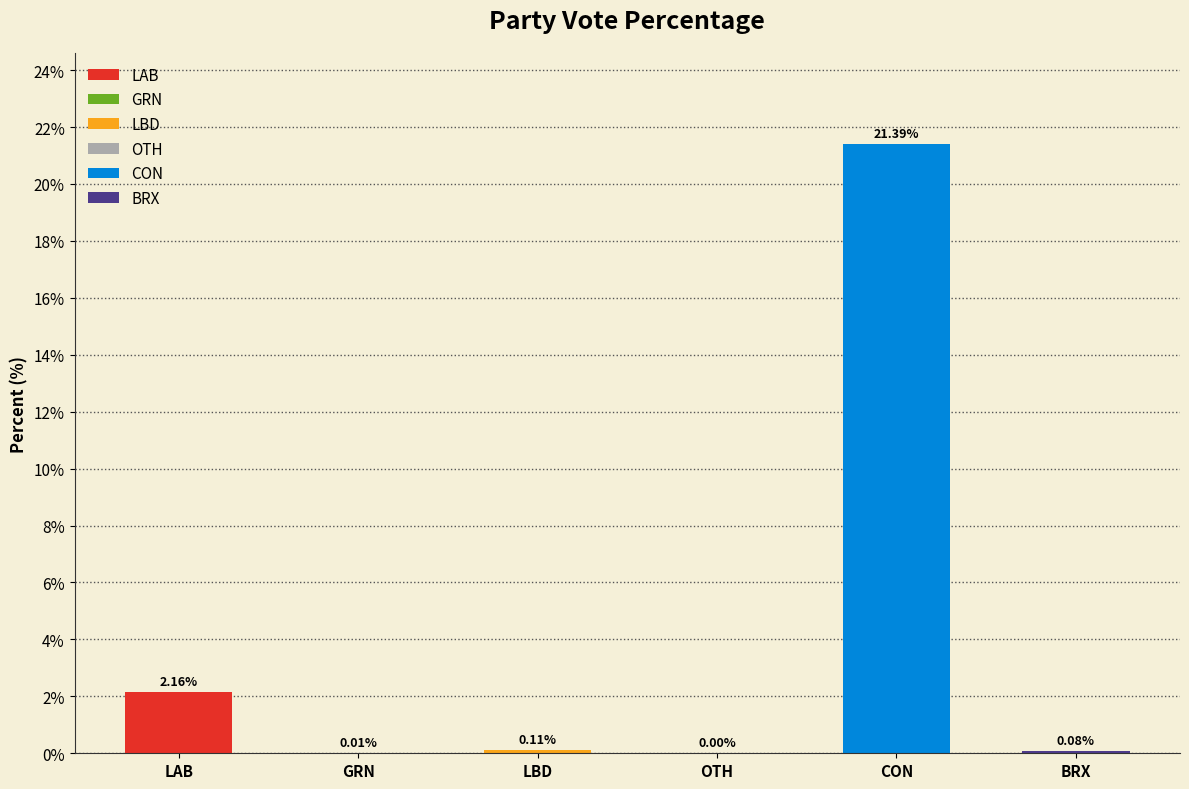

Reading right to left, list all the values displayed in this chart.

BRX=0.1	CON=21.4	OTH=0.0	LBD=0.1	GRN=0.0	LAB=2.2